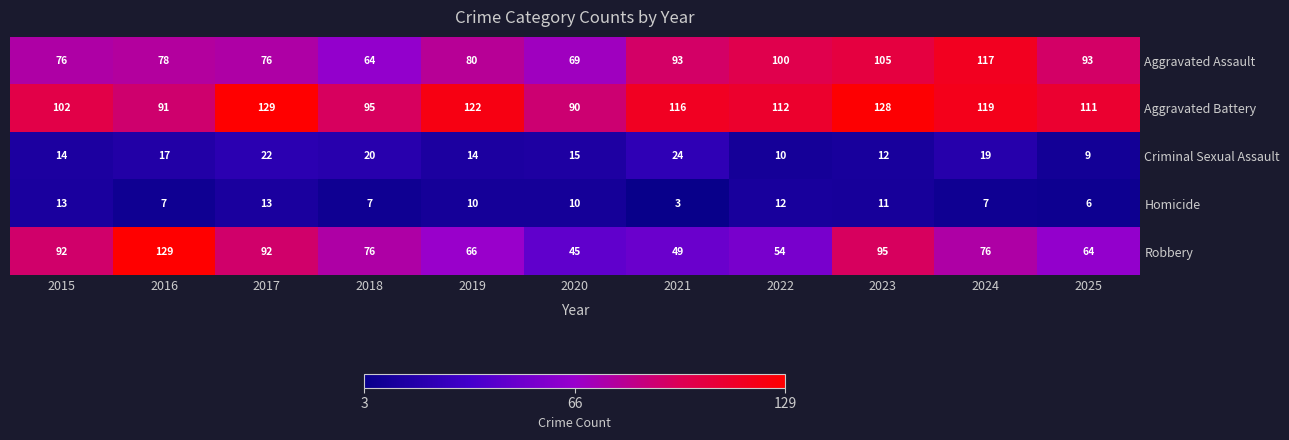

What is the sum of all Criminal Sexual Assault values?

176